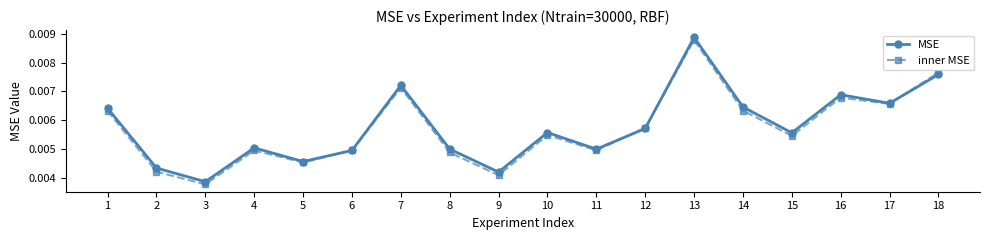

Rank the series by their average value, from highest to lowest.

MSE, inner MSE